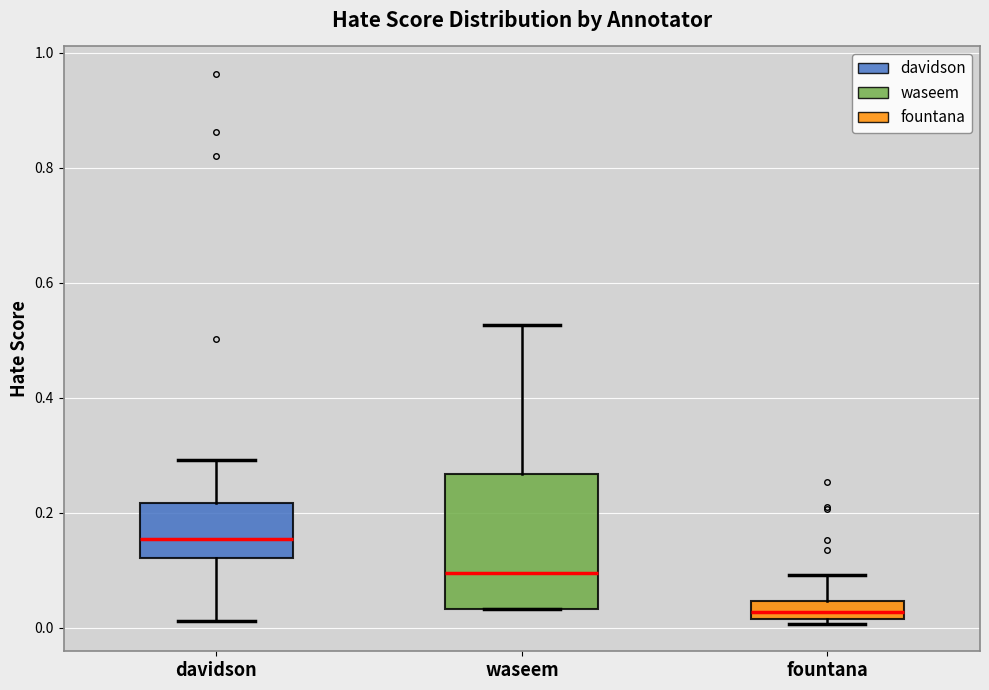

Comparing the boxes themselves (not the whiskers), which one is the tallest?

waseem